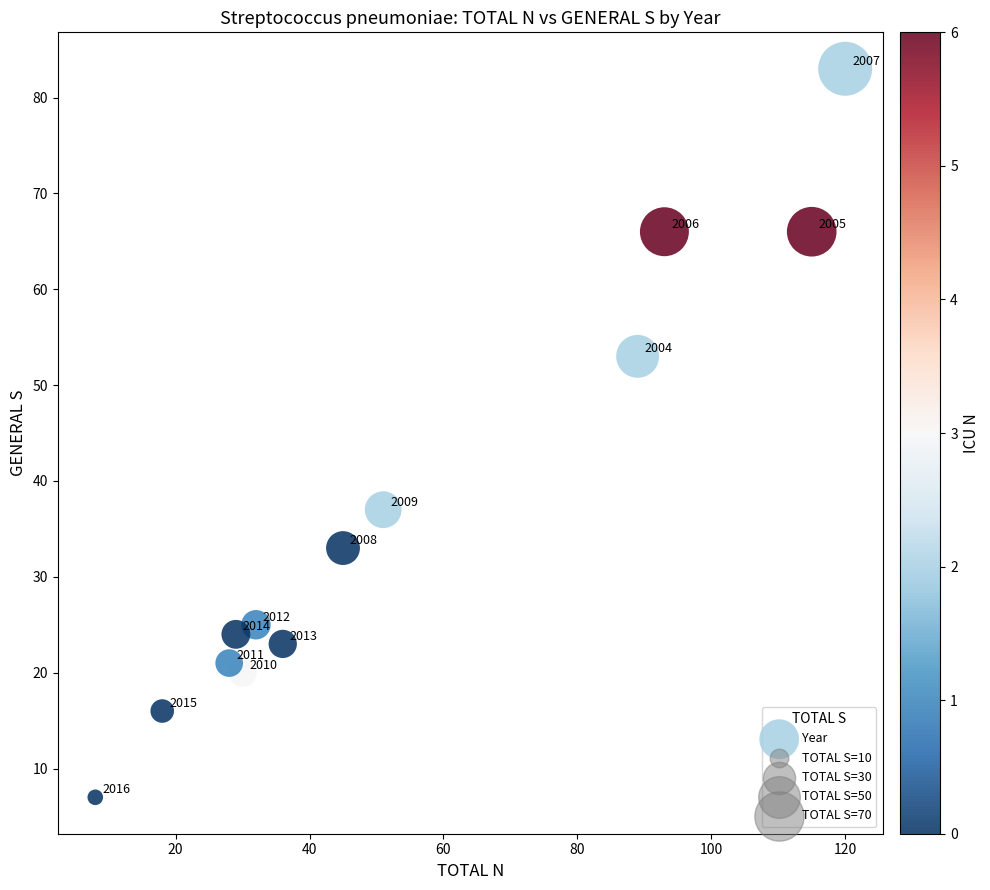

What is the range of X values (max minus min)?

112